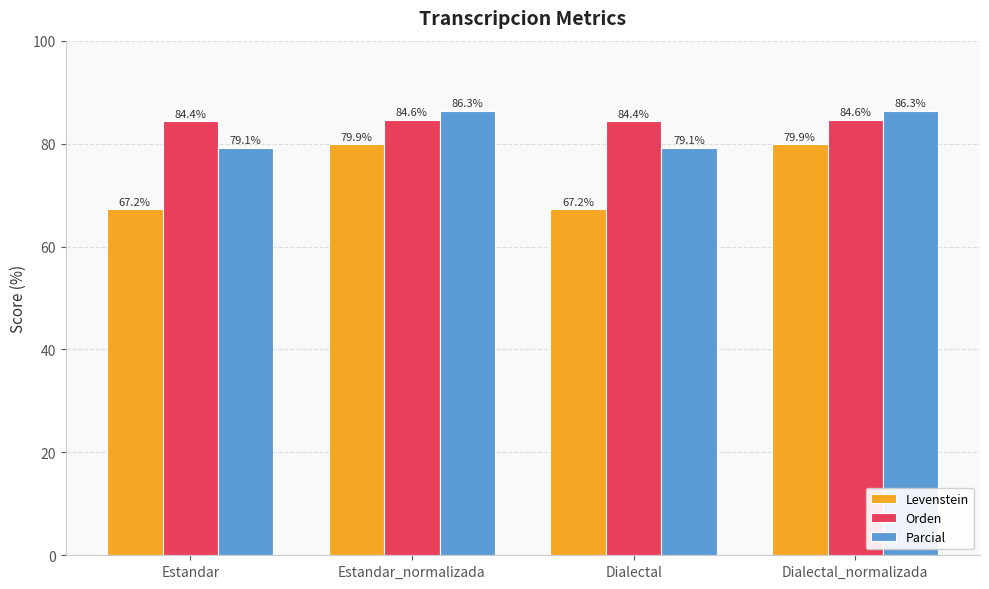

Is the value of Levenstein at Estandar_normalizada greater than the value of Parcial at Estandar_normalizada?

No